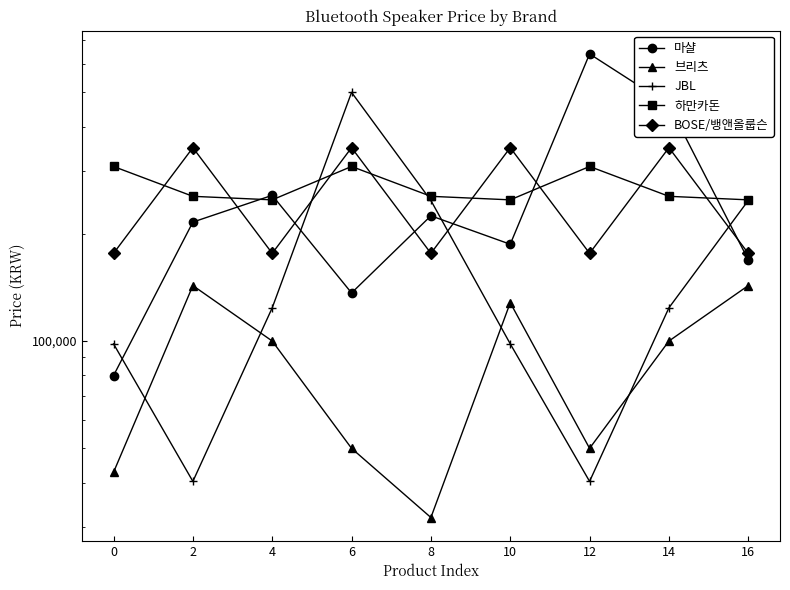

What is the total value across all series at 10?

1010950